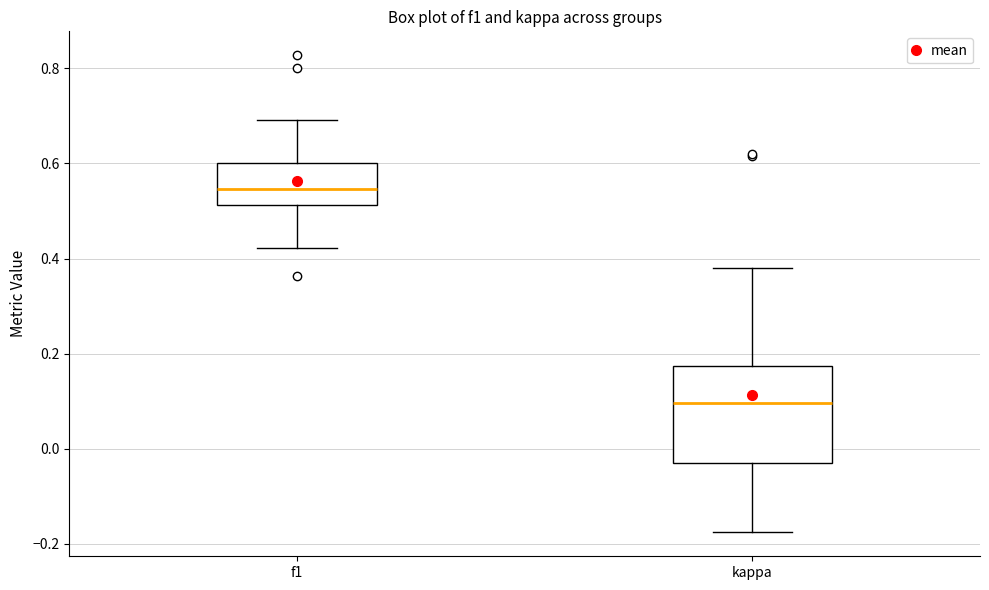

Comparing the boxes themselves (not the whiskers), which one is the tallest?

kappa